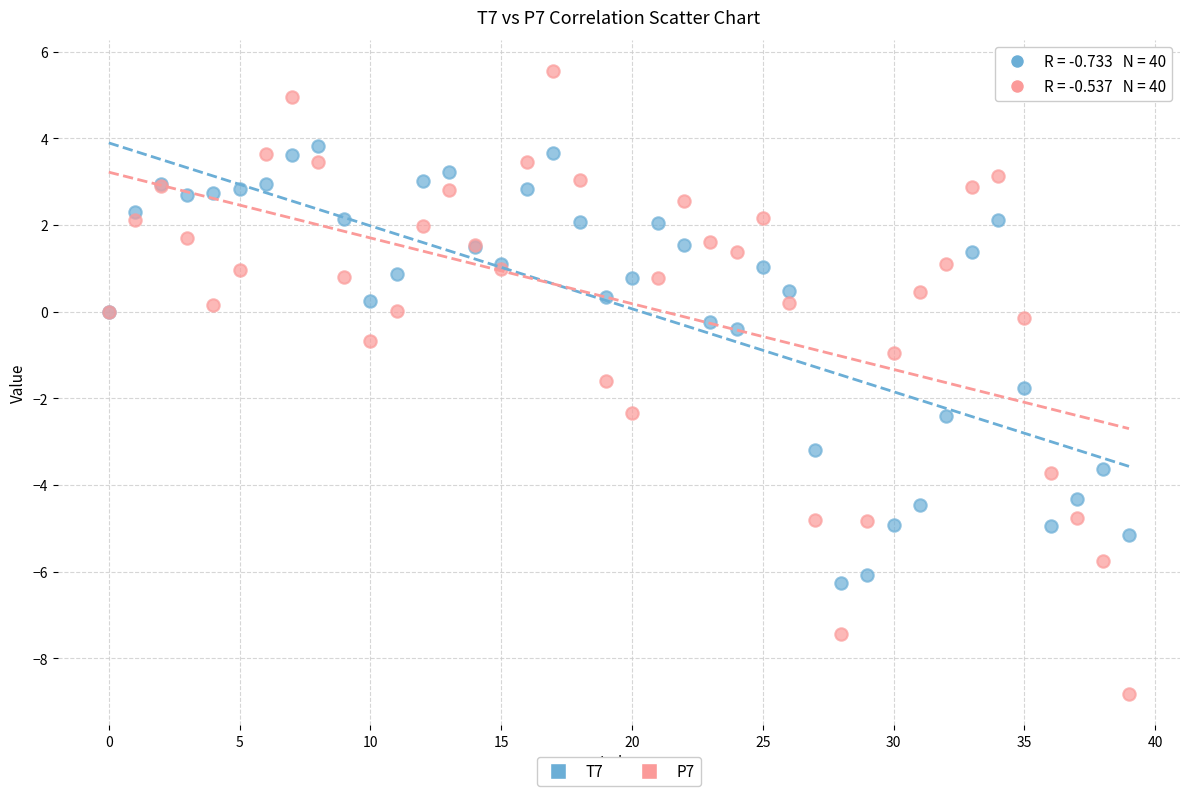

Which series contains the highest Y value?

P7